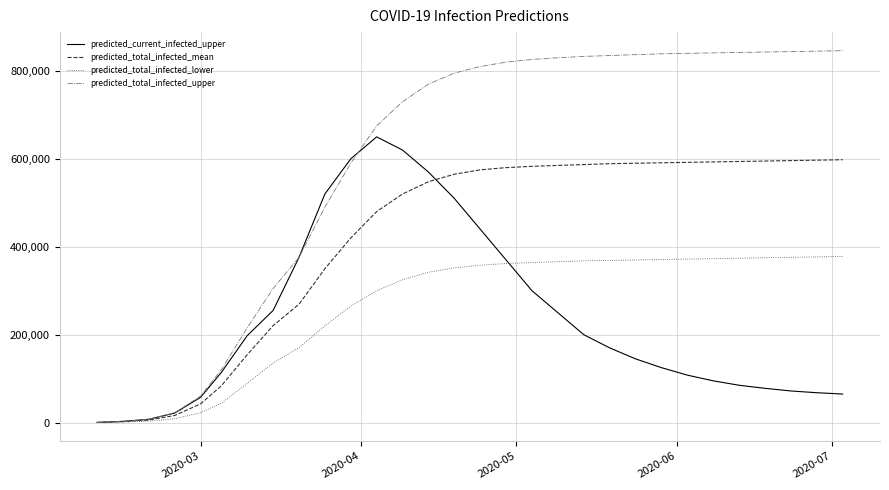

What is the difference between the maximum and minimum values in the predicted_current_infected_upper series?

649519